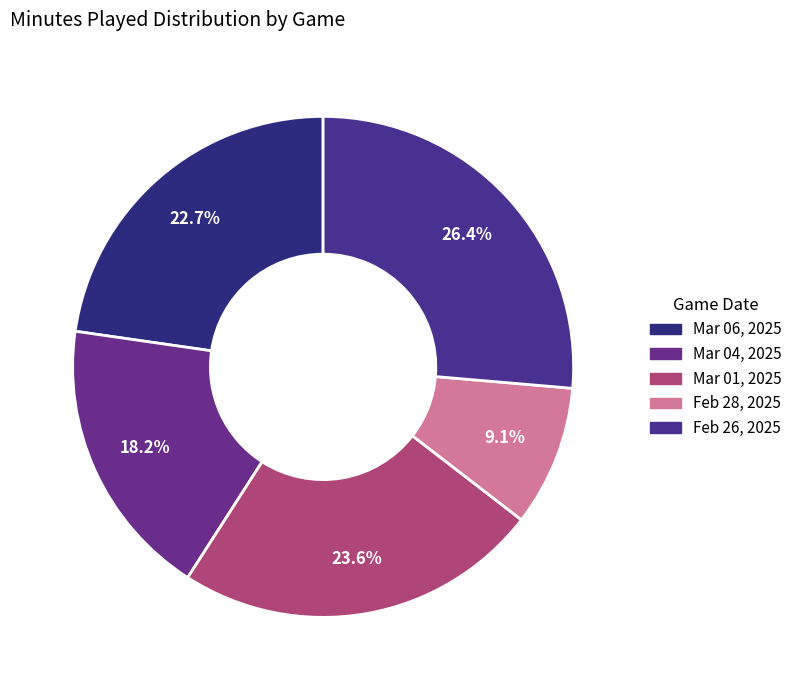

To the nearest percent, what is the difference between the largest and smallest slice percentages?

17%